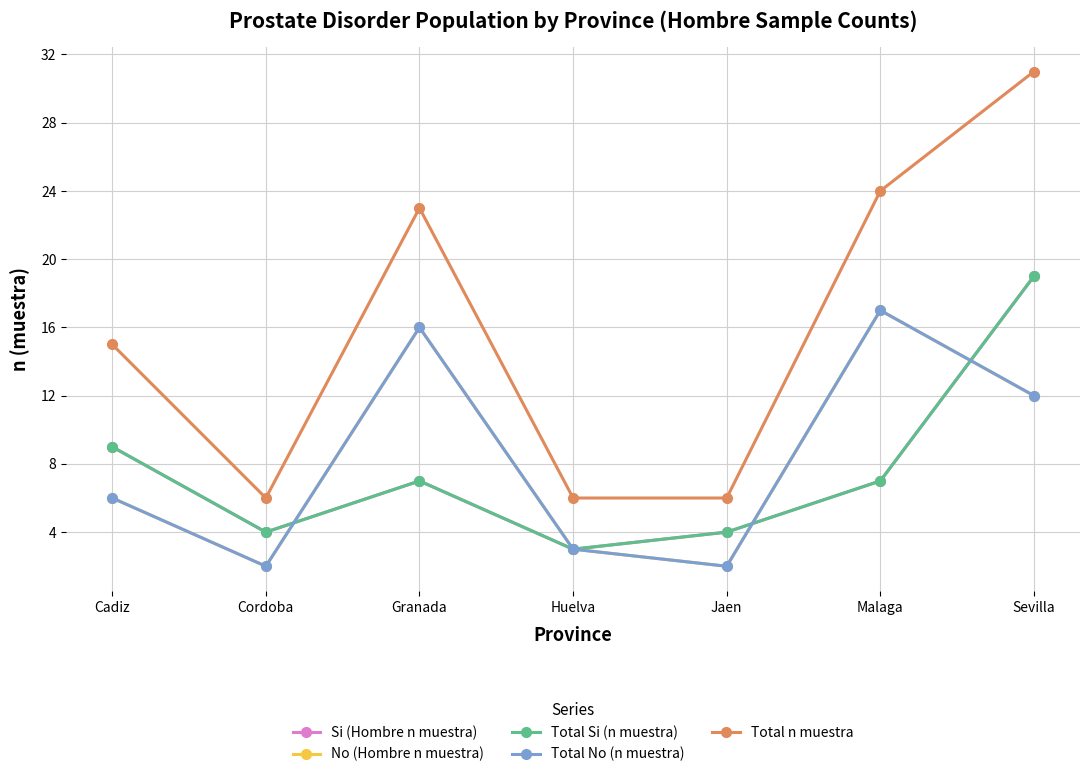

Is this an area chart (filled region under the line)?

No